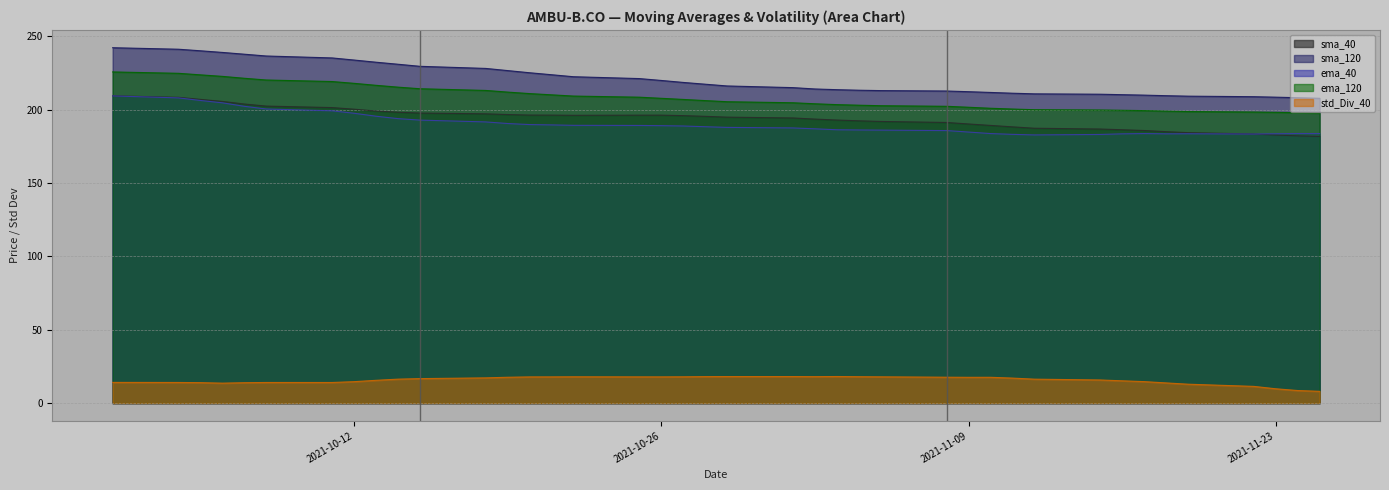

The sma_120 series shows 303.4 at 2021-11-02. True or false?

False